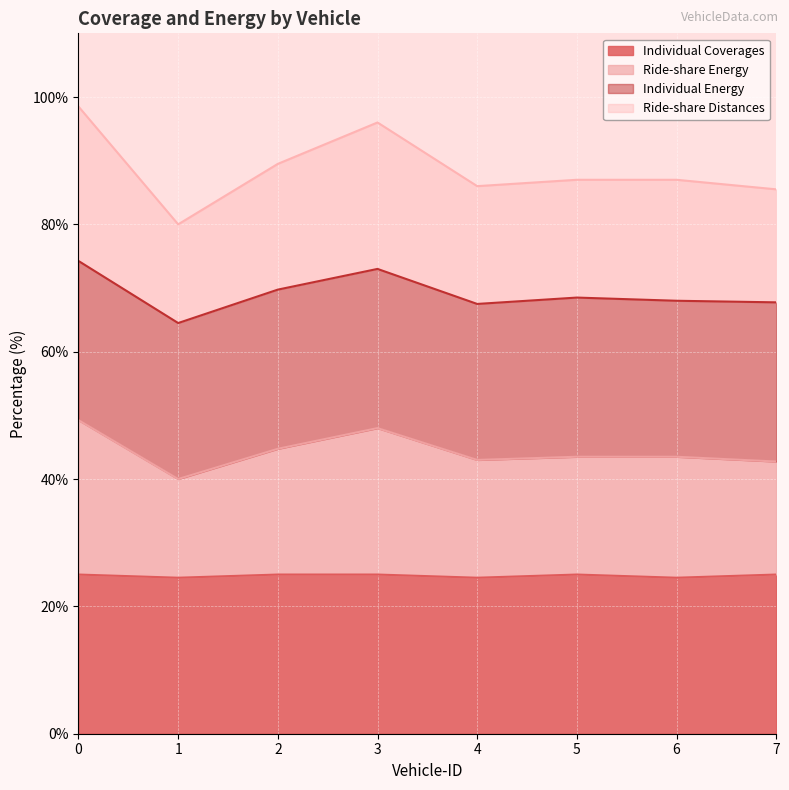

What is the sum of all Ride-share Distances values?

709.5